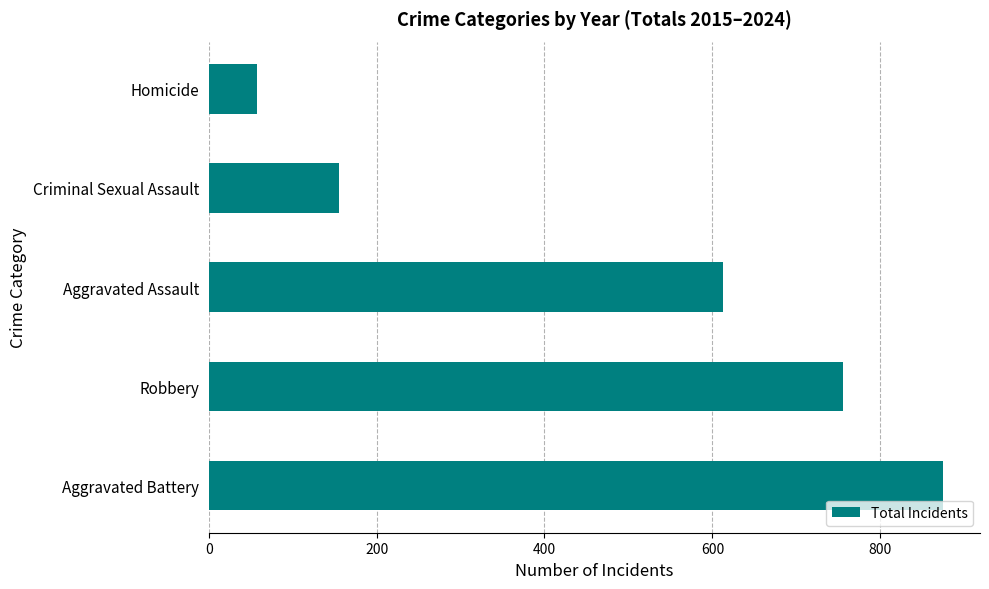

List the labels in order of value, smallest first.

Homicide, Criminal Sexual Assault, Aggravated Assault, Robbery, Aggravated Battery